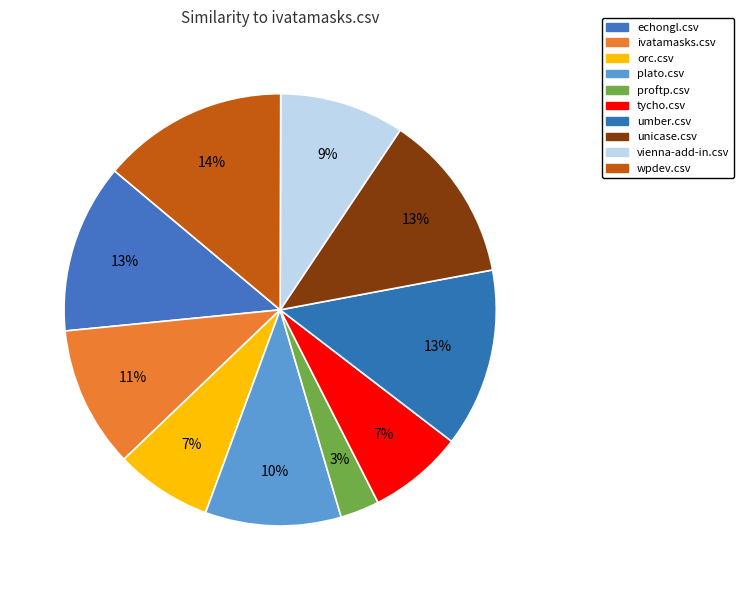

Count the number of slices in the pie.

10